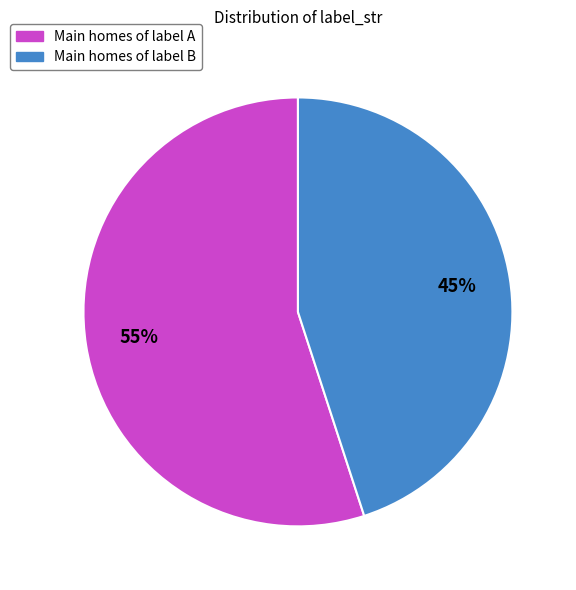

How many segments does this pie chart have?

2